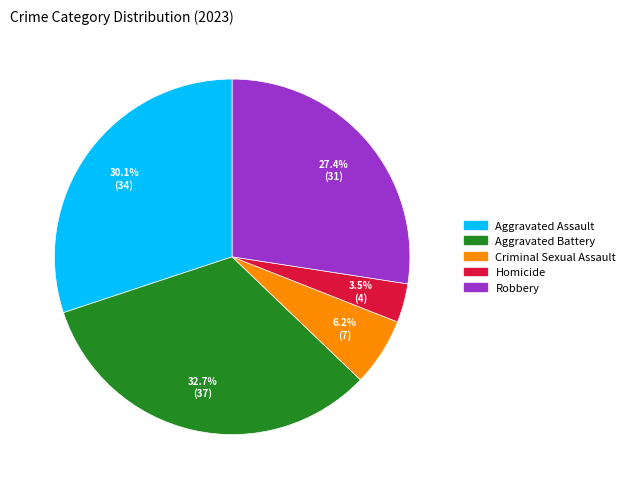

Count the number of slices in the pie.

5